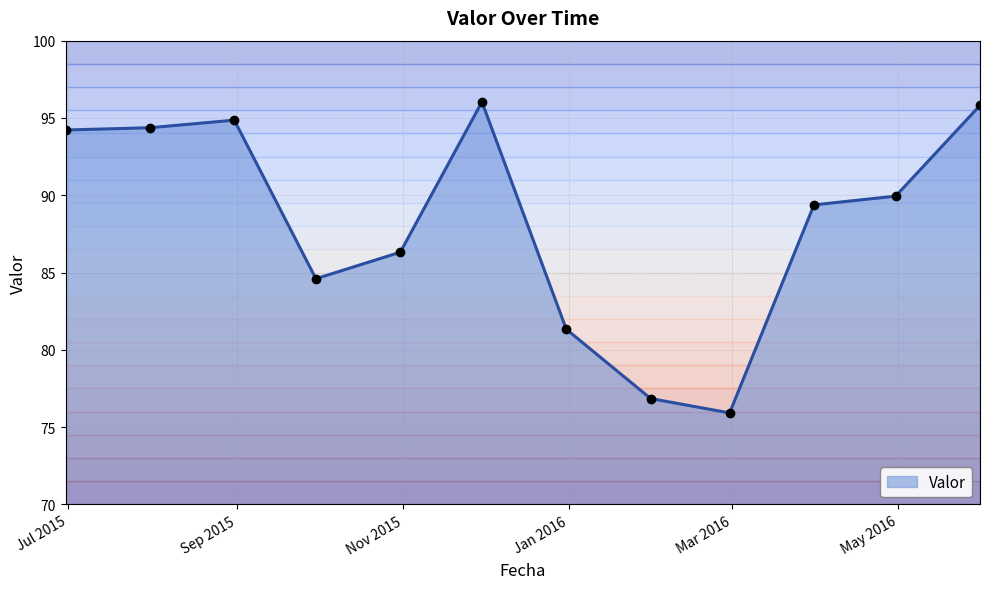

True or false: there are more than 1 points higher than both neighbors.

True